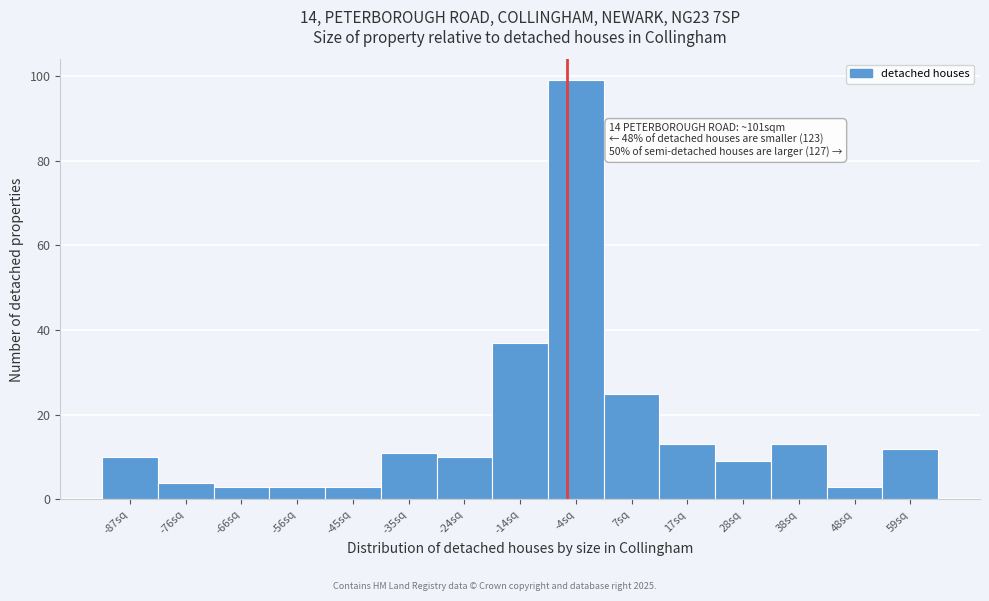

Reading right to left, transcribe all the data shown in this chart.

12	3	13	9	13	25	99	37	10	11	3	3	3	4	10